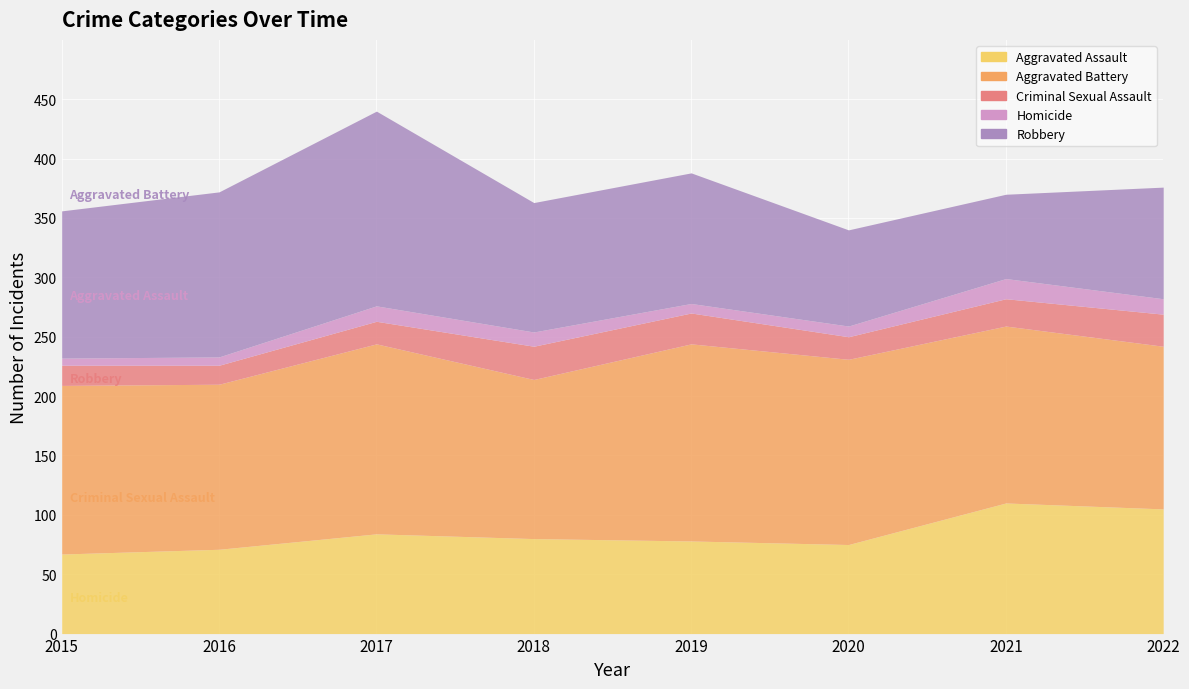

The Aggravated Battery series shows 215 at 2015. True or false?

False